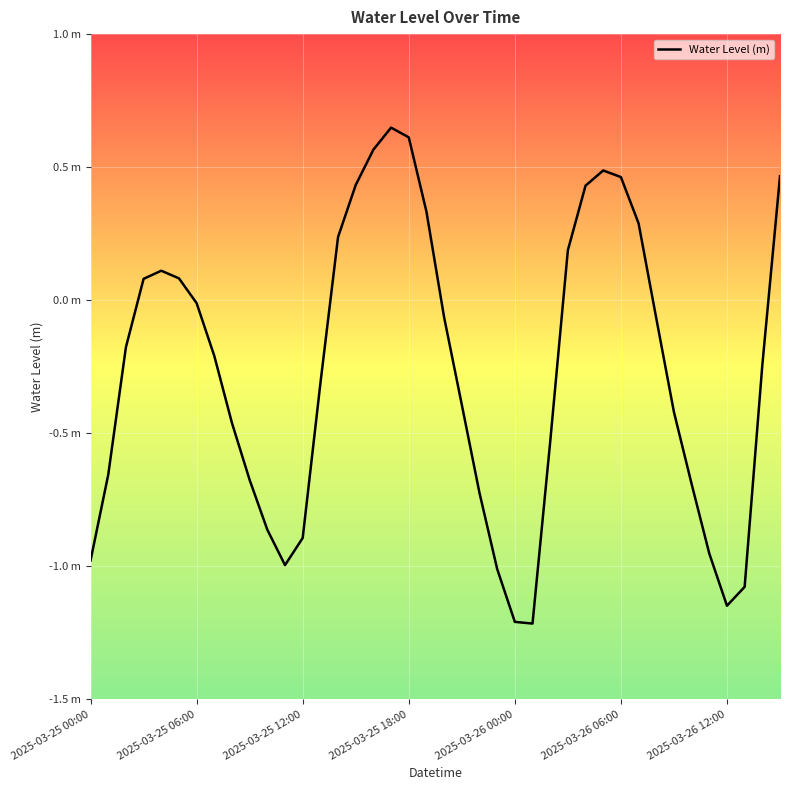

Does the chart have visible grid lines?

Yes